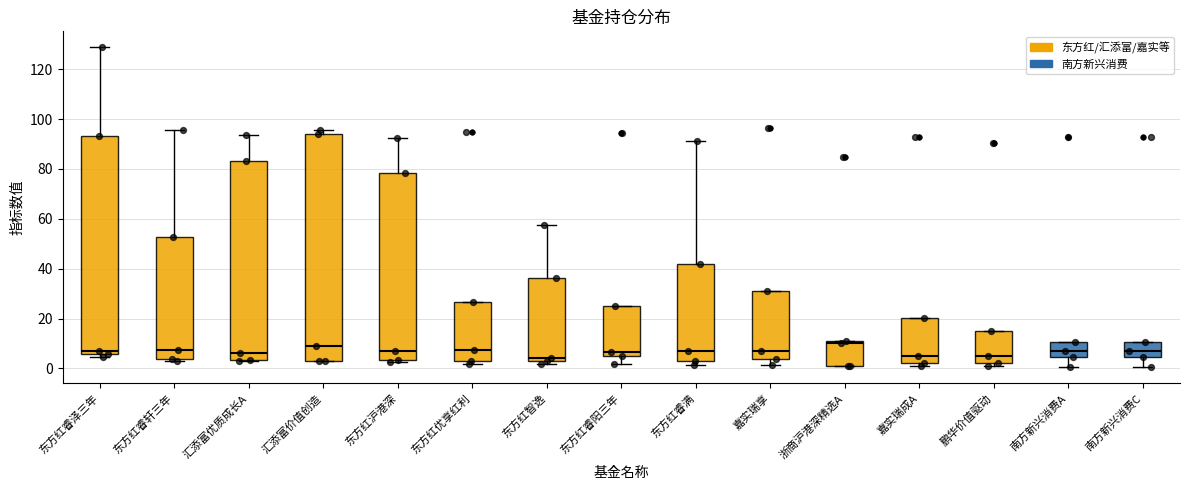

Reading left to right, transcribe this box plot: for each box, give where its median line is, the range the box spans, and where its two whiskers end, as read against the y-axis. The values are not printed on the chart, so give them approximately, as read against the axis.

东方红睿泽三年: median 8, box 6 to 94, whiskers 4 to 128
东方红睿轩三年: median 8, box 4 to 52, whiskers 4 (just below the box's lower edge) to 96
汇添富优质成长A: median 6, box 4 to 84, whiskers 2 to 94
汇添富价值创造: median 10, box 2 to 94, whiskers 2 to 96
东方红沪港深: median 8, box 4 to 78, whiskers 2 to 92
东方红优享红利: median 8, box 4 to 26, whiskers 2 to 26
东方红智逸: median 4 (just above the box's lower edge), box 4 to 36, whiskers 2 to 58
东方红睿阳三年: median 6 (just above the box's lower edge), box 6 to 24, whiskers 2 to 24
东方红睿满: median 8, box 4 to 42, whiskers 2 to 92
嘉实瑞享: median 8, box 4 to 32, whiskers 2 to 32
浙商沪港深精选A: median 10, box 2 to 12, whiskers 2 to 12
嘉实瑞成A: median 6, box 2 to 20, whiskers 2 (just below the box's lower edge) to 20
鹏华价值驱动: median 6, box 2 to 16, whiskers 0 to 16
南方新兴消费A: median 8, box 4 to 10, whiskers 0 to 10
南方新兴消费C: median 8, box 4 to 10, whiskers 0 to 10